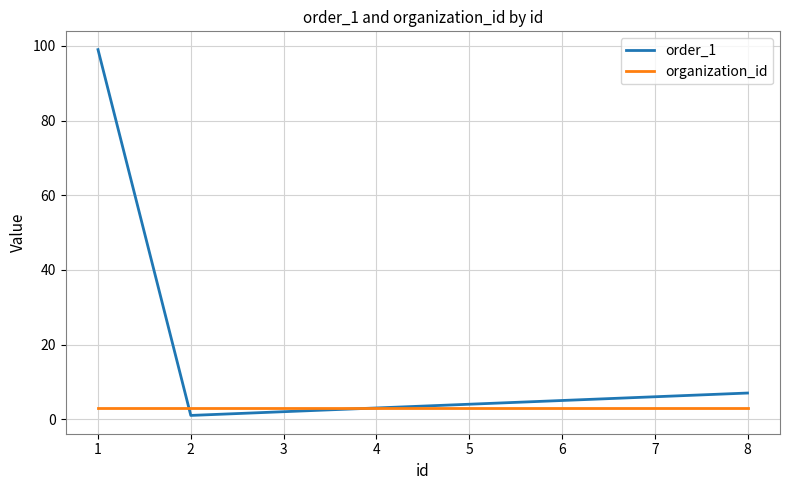

Which series has the largest total across all categories?

order_1